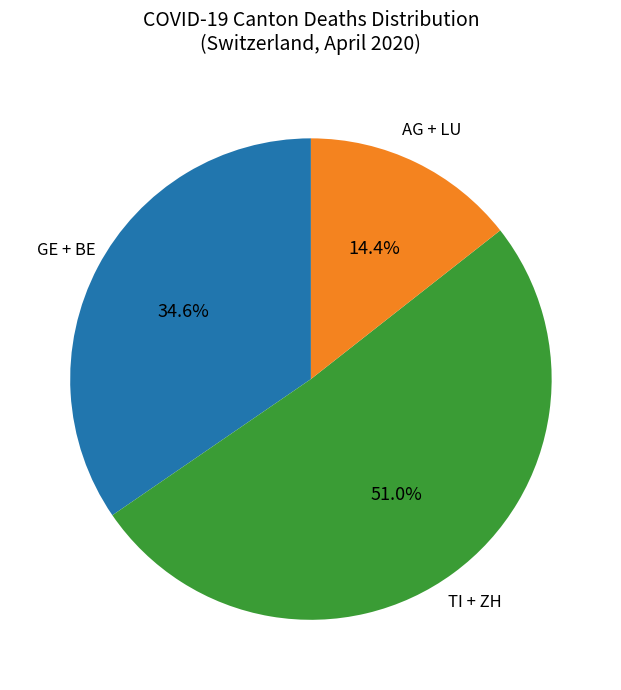

Does any single category account for the majority?

Yes